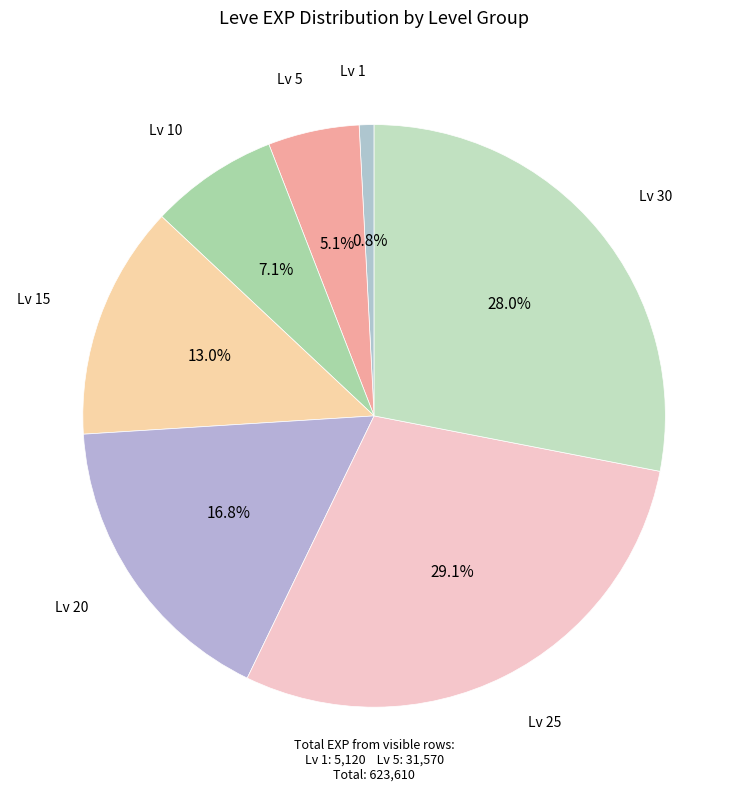

Rank the categories by value from highest to lowest.

Lv 25, Lv 30, Lv 20, Lv 15, Lv 10, Lv 5, Lv 1